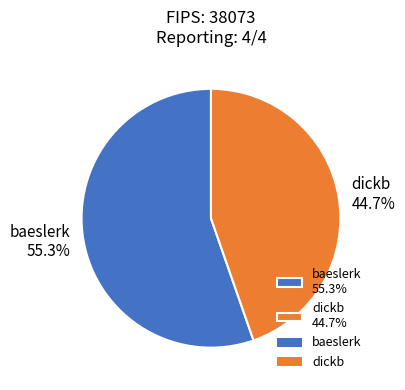

Is there any slice that represents more than half of the pie?

Yes